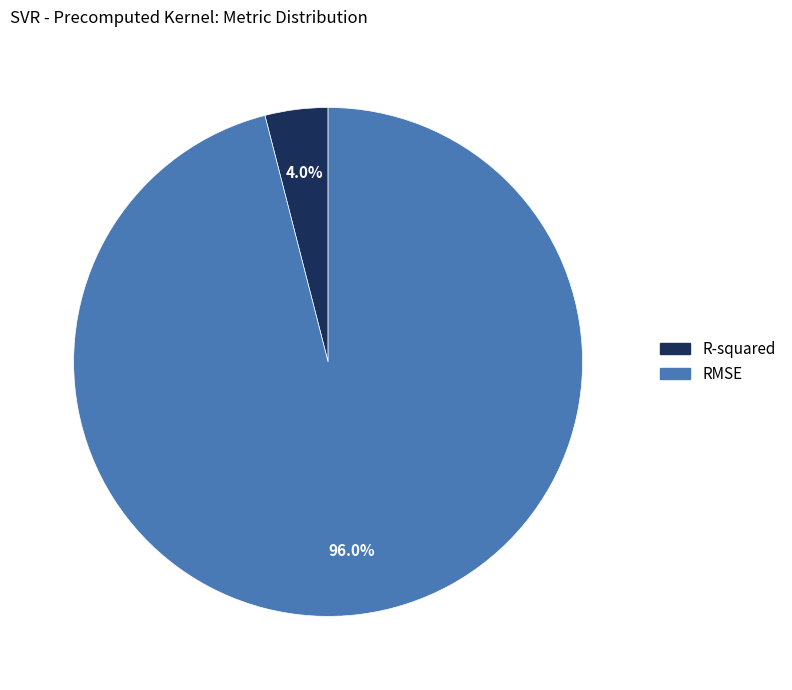

Is R-squared the majority of the pie?

No